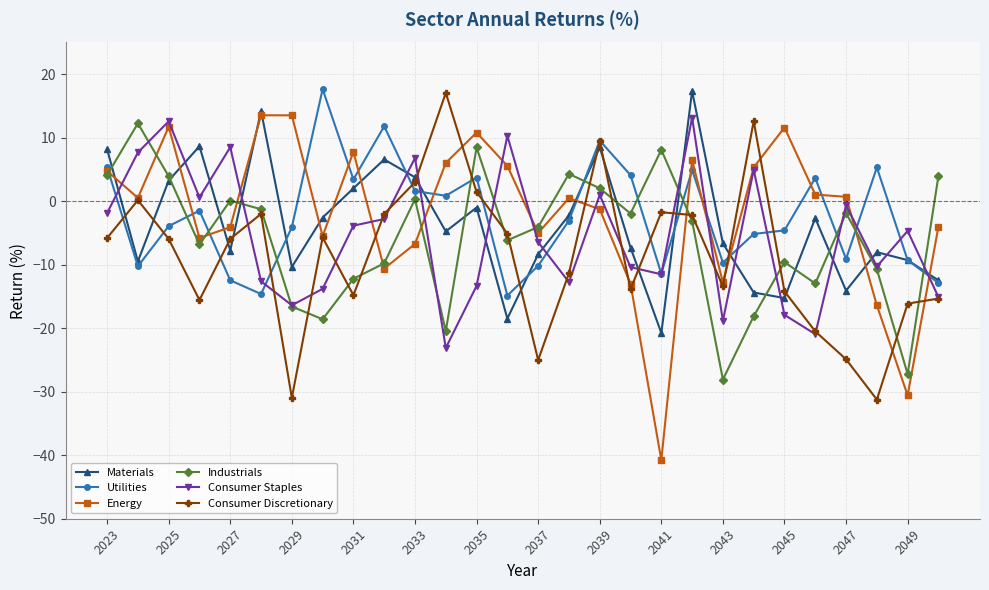

What is the highest value of the Consumer Discretionary series?

17.1